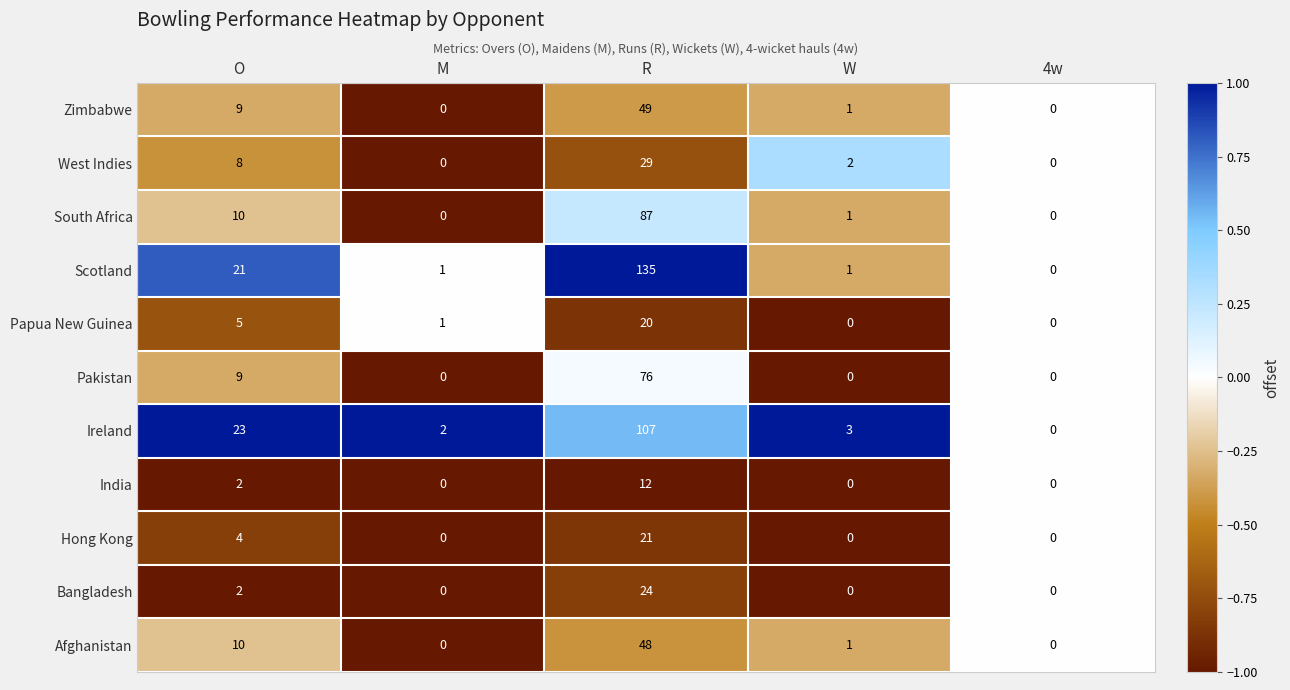

What is the difference between the maximum and second lowest values in the Bangladesh series?

24